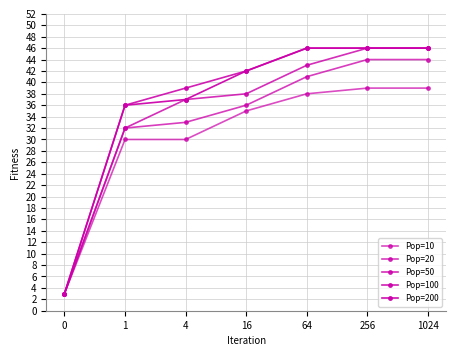

Reading left to right, transcribe all the data shown in this chart.

Pop=10: 3	30	30	35	38	39	39
Pop=20: 3	32	33	36	41	44	44
Pop=50: 3	32	37	38	43	46	46
Pop=100: 3	36	39	42	46	46	46
Pop=200: 3	36	37	42	46	46	46